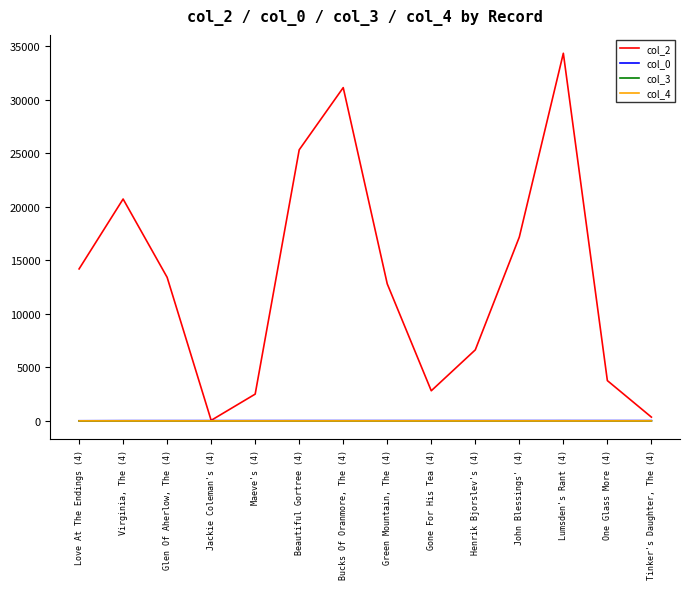

What is the total value across all series at Love At The Endings (4)?

14208